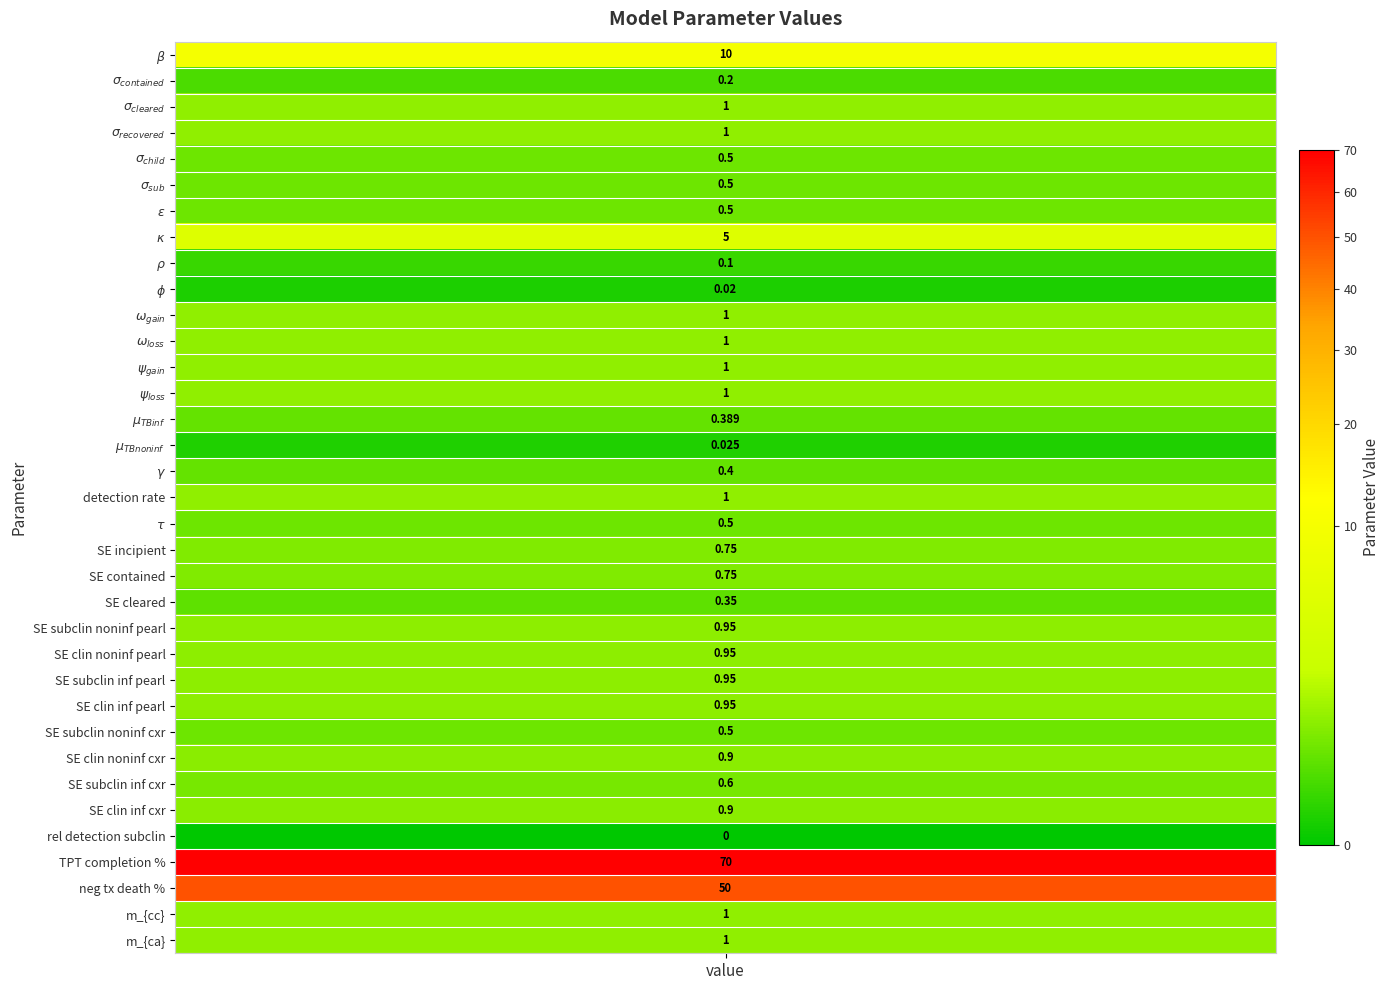

What is the sum of all values?

155.7